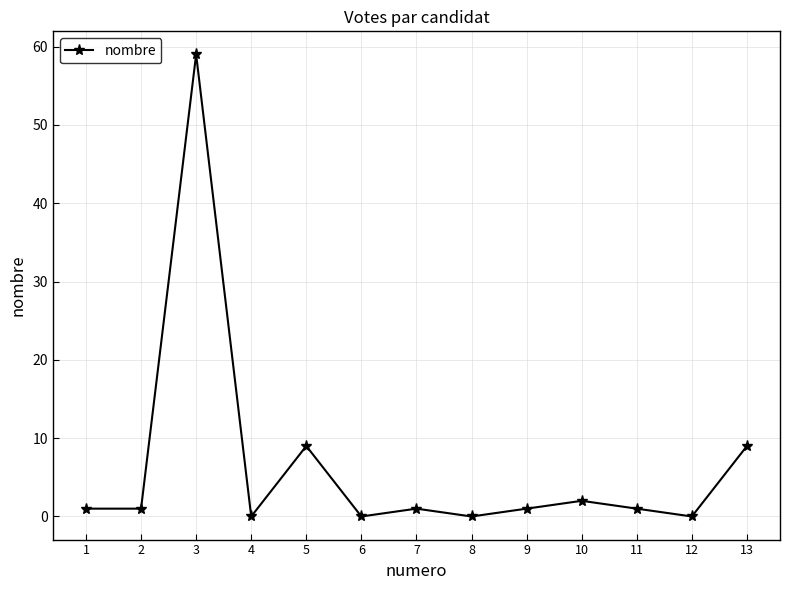

What value does the data have at 3, to the nearest 10?

60